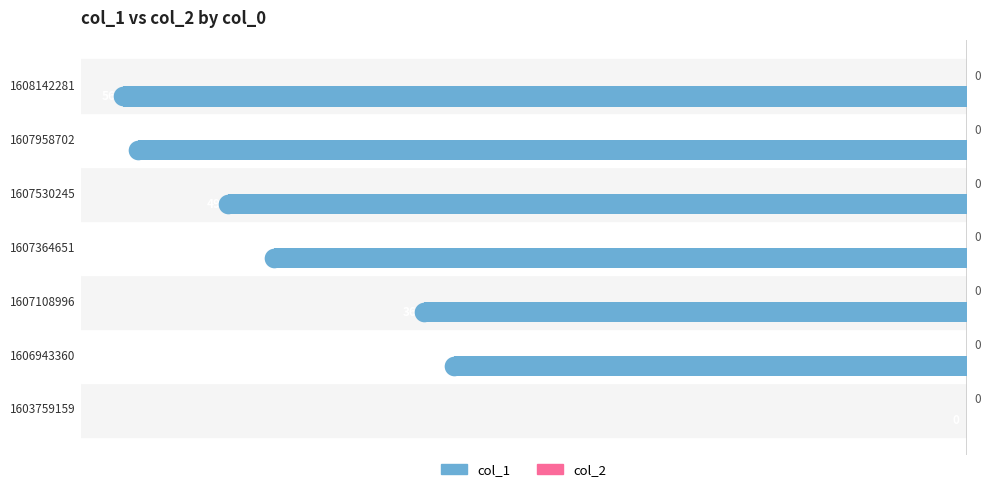

What are all the series names shown in the legend?

col_1, col_2